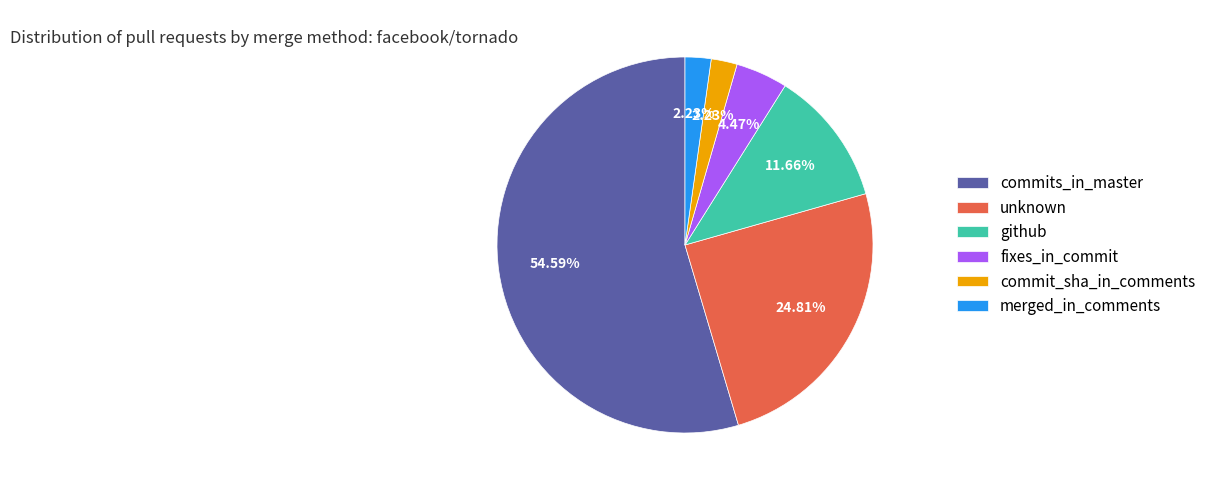

Approximately how many times larger is the value at fixes_in_commit compared to commit_sha_in_comments?

2.0